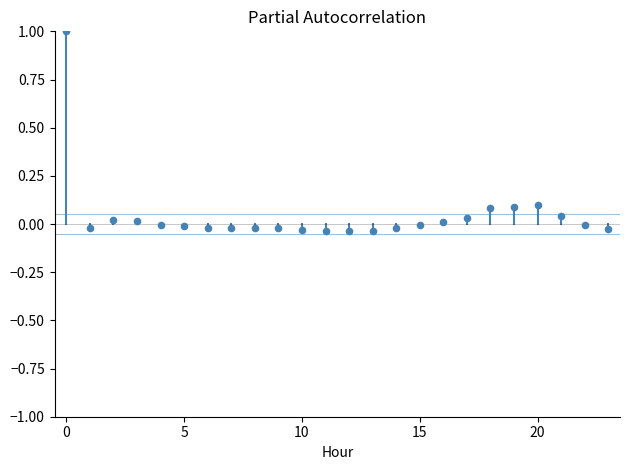

What is the range of Y values (max minus min)?

1.0